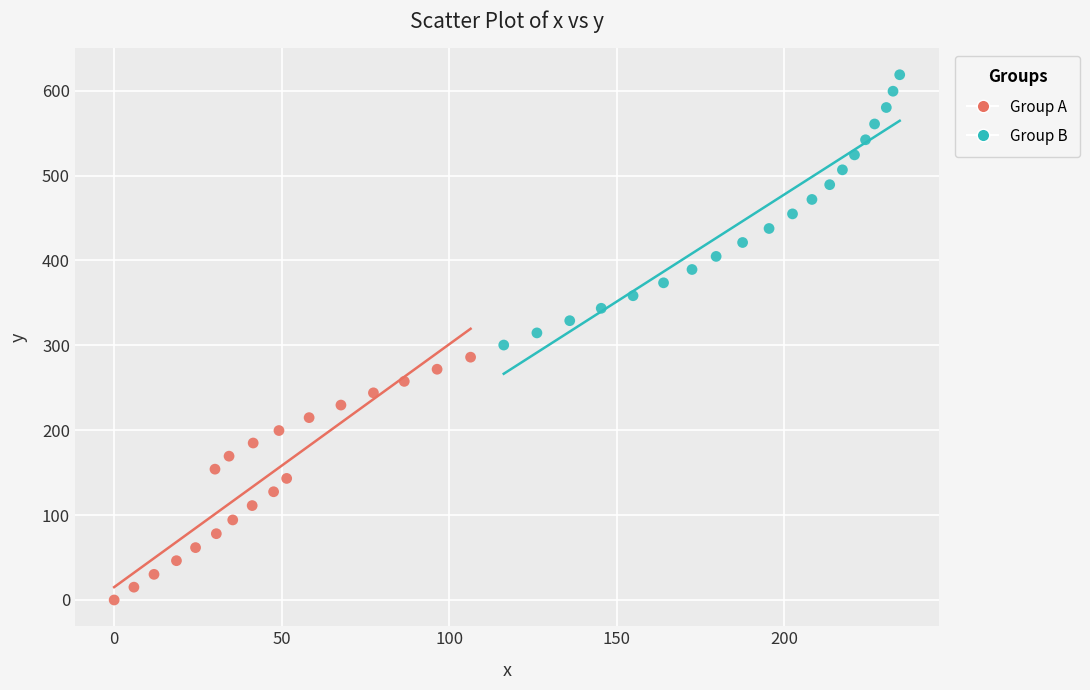

Which series contains the highest Y value?

Group B